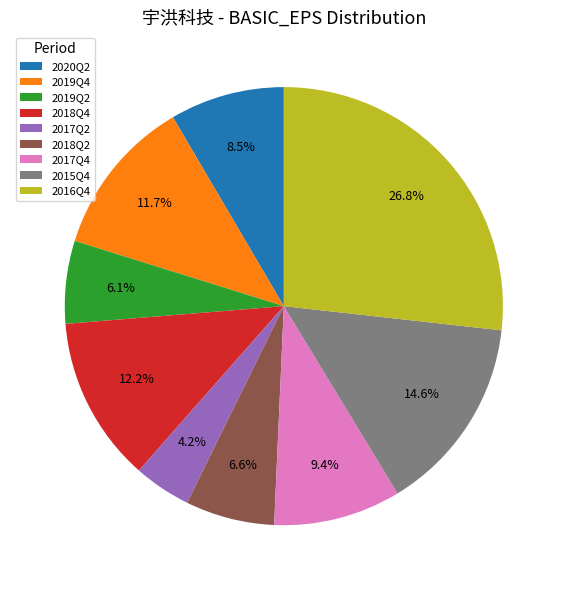

Count the number of slices in the pie.

9